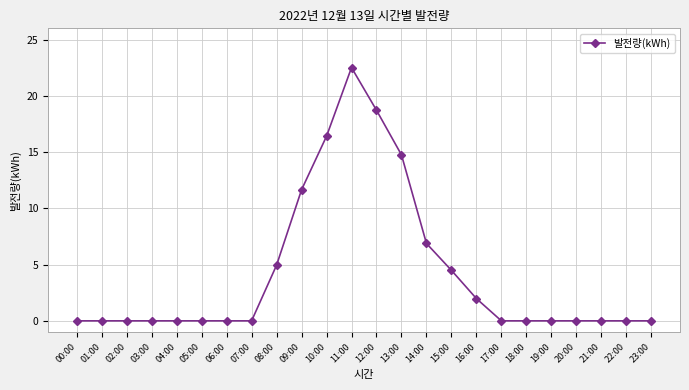

Which category has the highest value across all series?

11:00